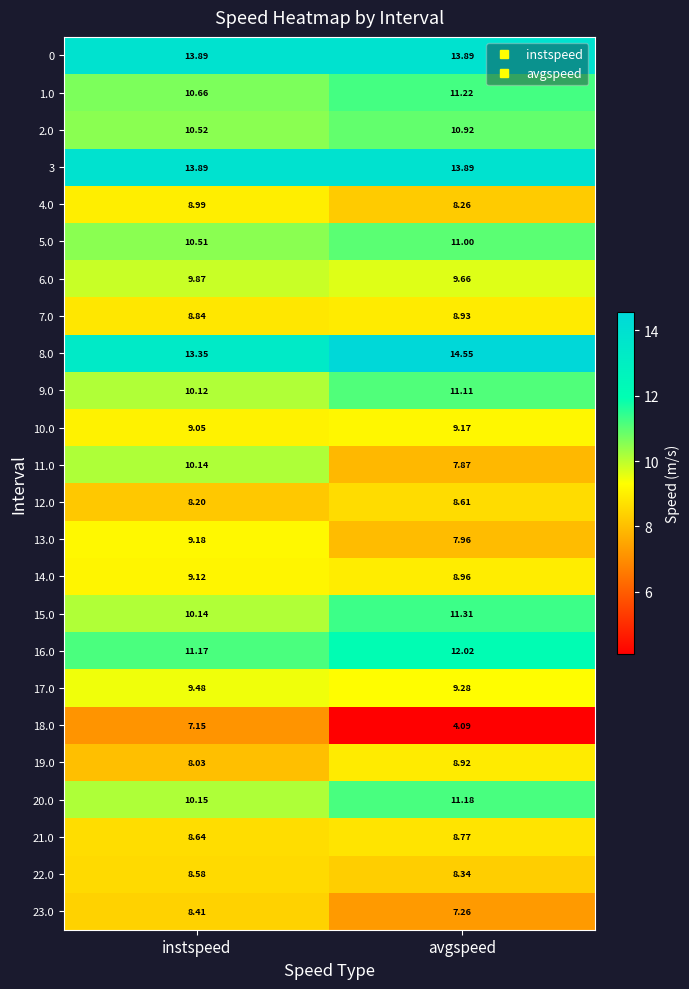

Rank the categories by 8.0 value from highest to lowest.

avgspeed, instspeed